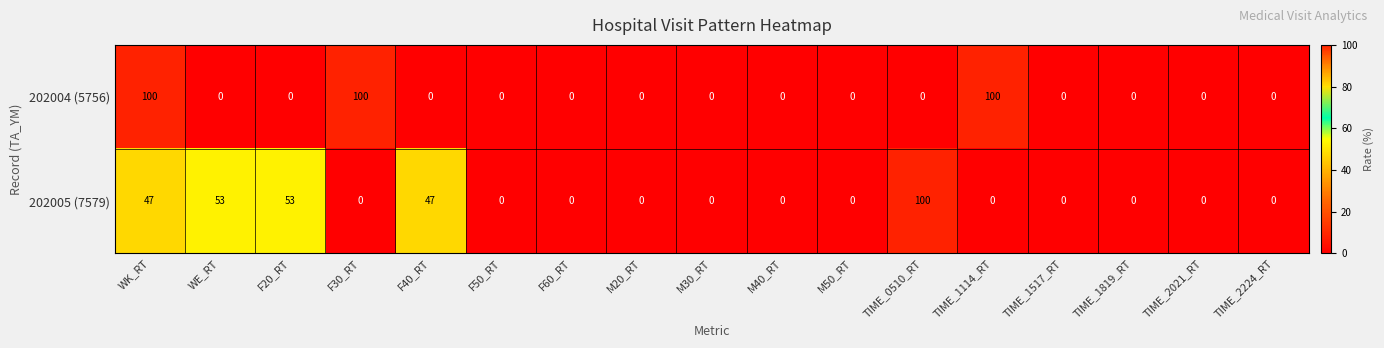

Is it true that 202004 (5756) equals 0 at M20_RT?

True